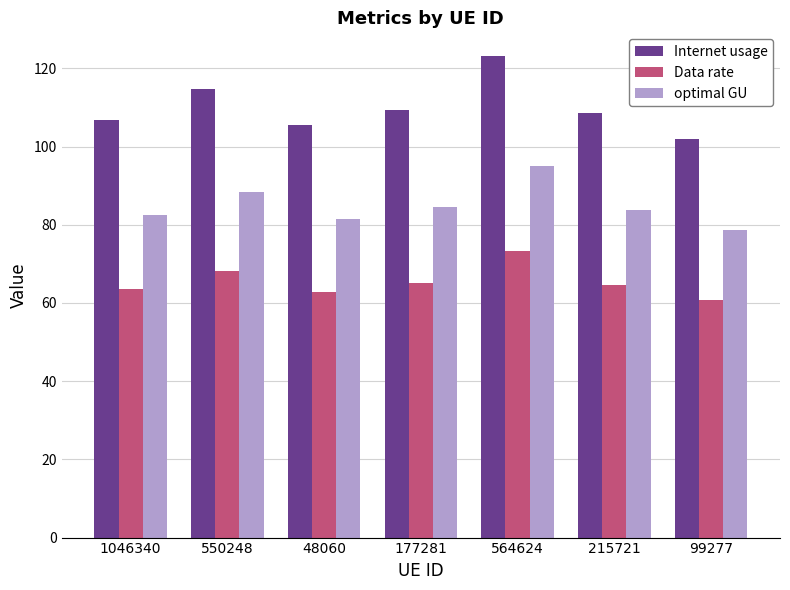

What position from the left is 48060?

3